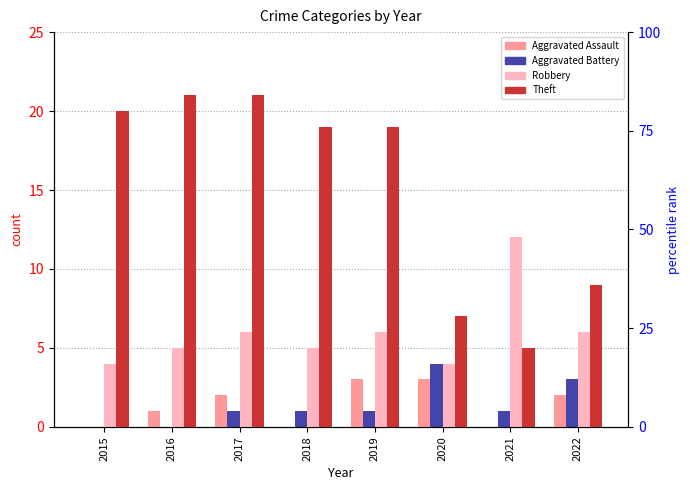

Reading left to right, extract all data points from this chart.

Aggravated Assault: 0	1	2	0	3	3	0	2
Aggravated Battery: 0	0	1	1	1	4	1	3
Robbery: 4	5	6	5	6	4	12	6
Theft: 20	21	21	19	19	7	5	9